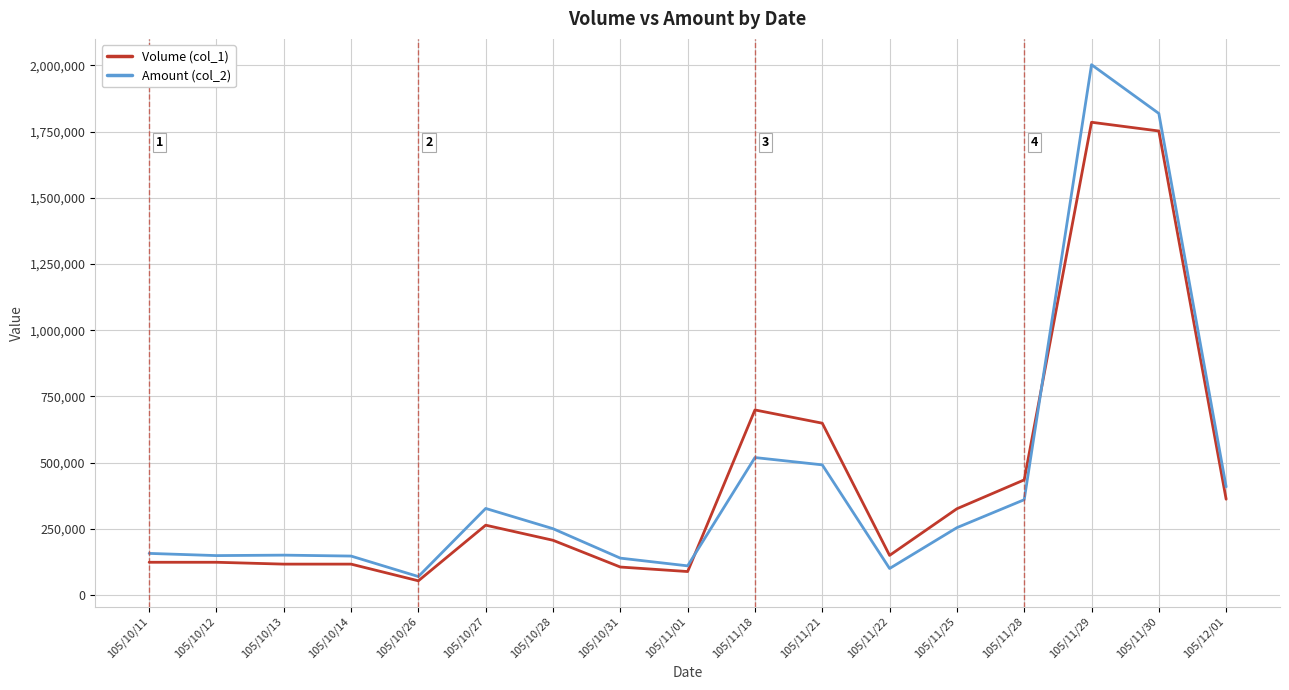

List the series in order of their peak value, highest first.

Amount (col_2), Volume (col_1)